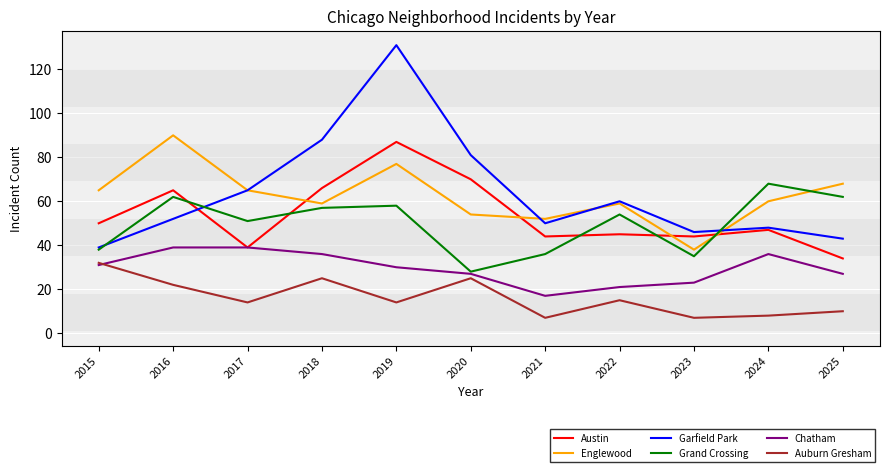

Rank the series by their maximum value, from lowest to highest.

Auburn Gresham, Chatham, Grand Crossing, Austin, Englewood, Garfield Park